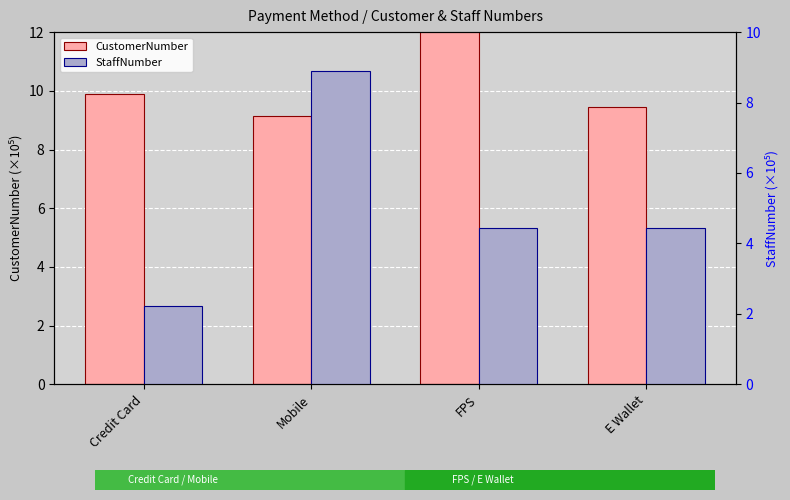

Rank the categories by StaffNumber value from highest to lowest.

Mobile, E Wallet, FPS, Credit Card